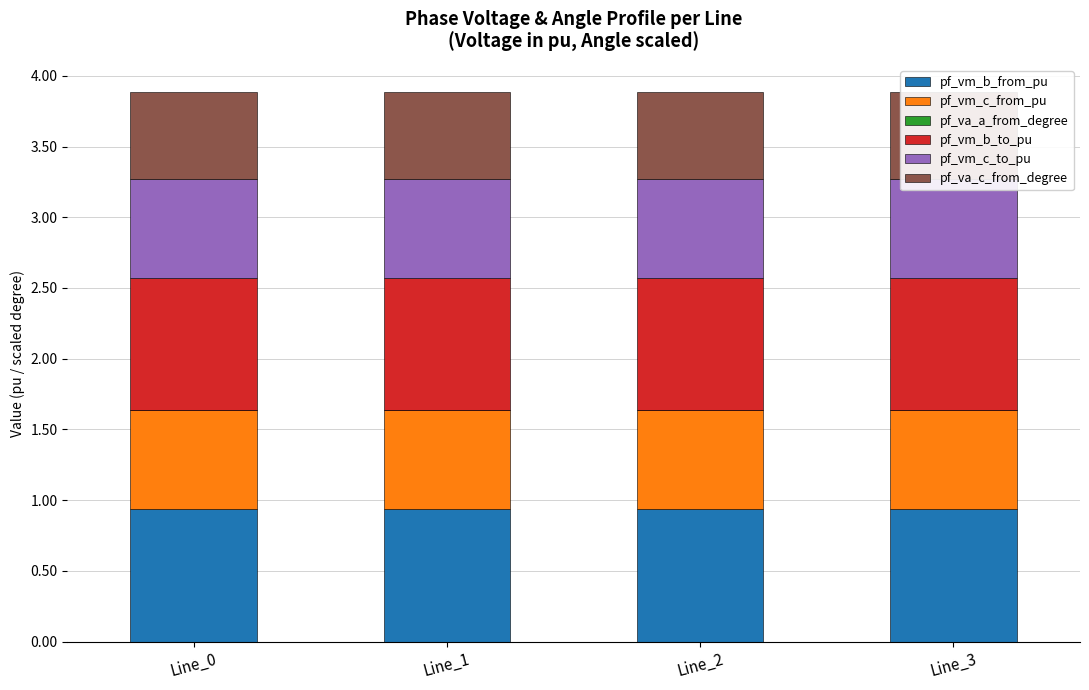

How many distinct data groups are displayed?

6